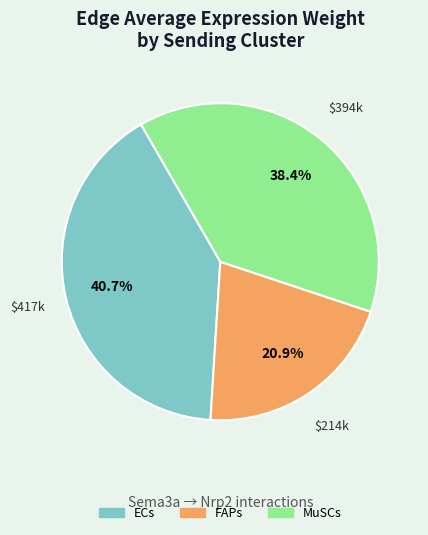

What is the smallest slice in the pie chart?

FAPs